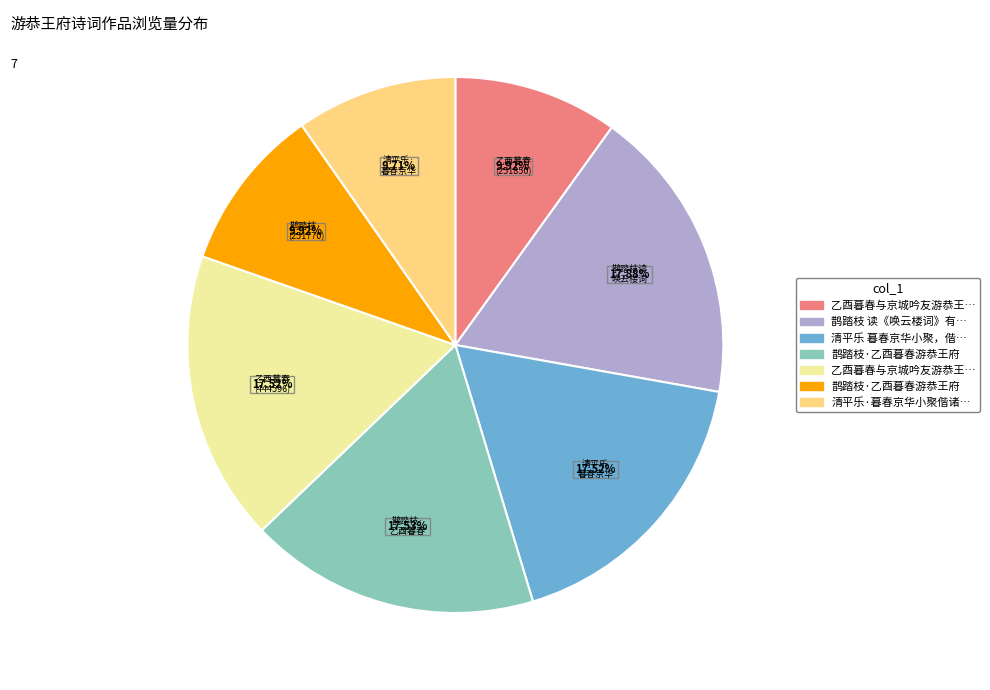

Is there a majority slice in this chart?

No